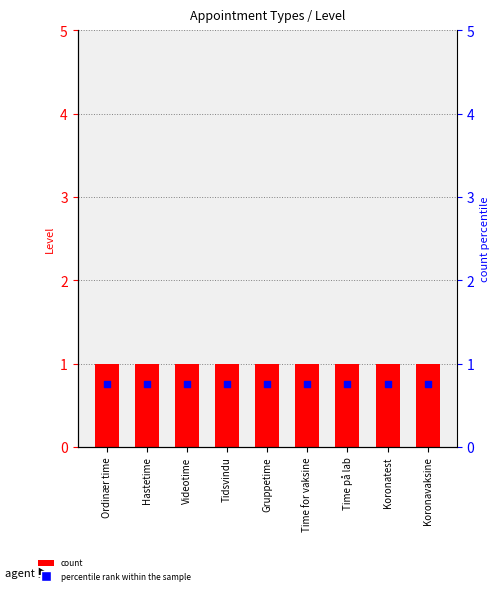

At how many categories does at least one series exceed 0?

9